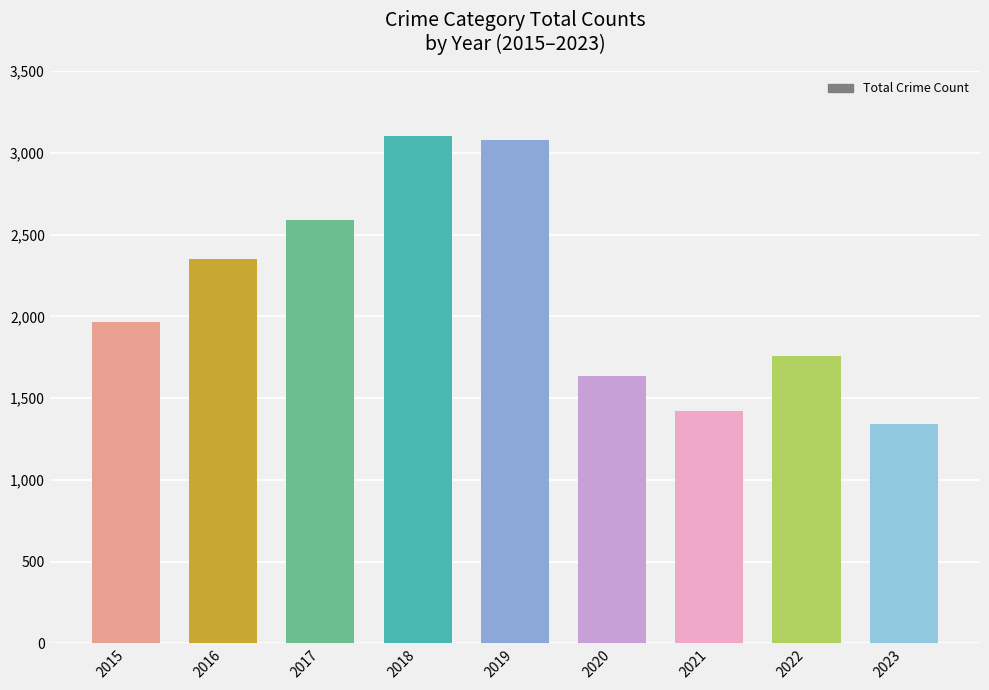

Reading left to right, extract all data points from this chart.

1968	2352	2592	3105	3080	1634	1422	1760	1339